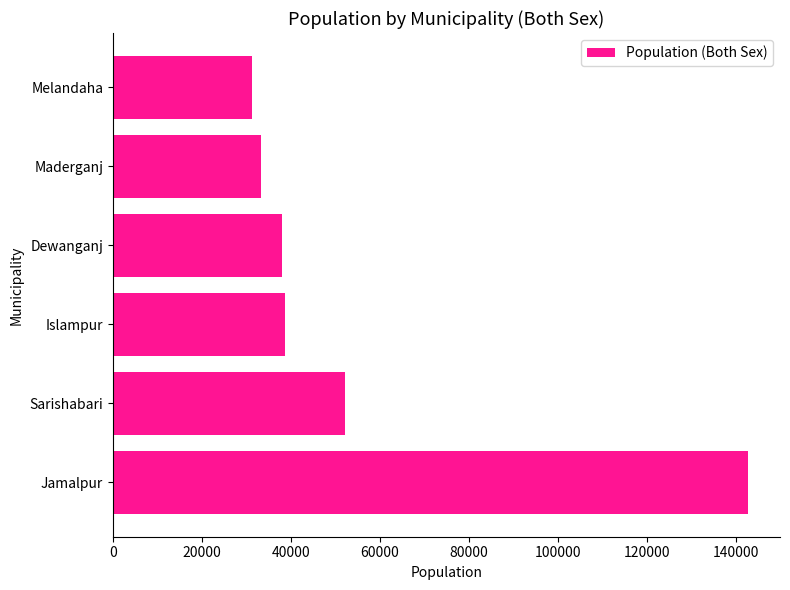

What is the smallest value displayed?

31320